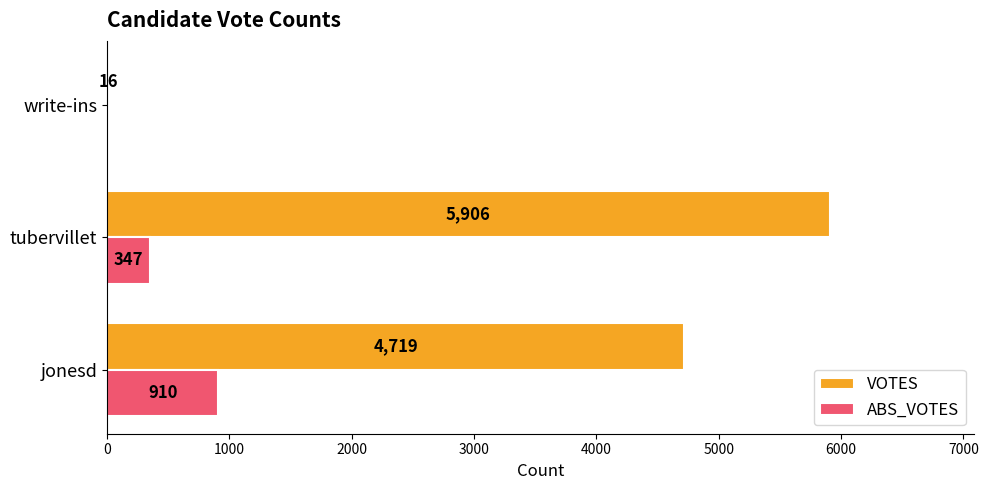

Which series changed the most between jonesd and tubervillet?

VOTES